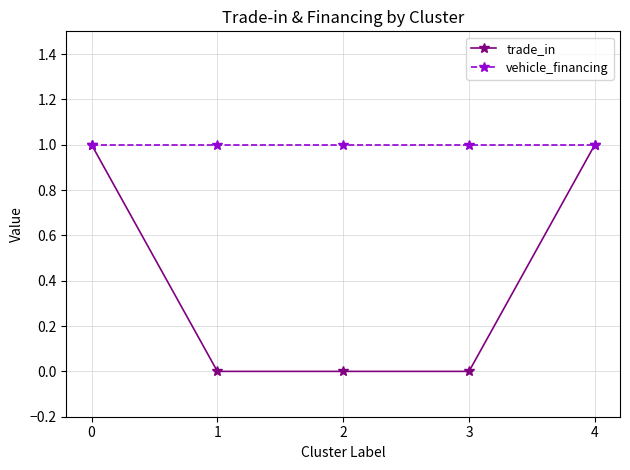

True or false: trade_in has a value of -1 at 3.

False